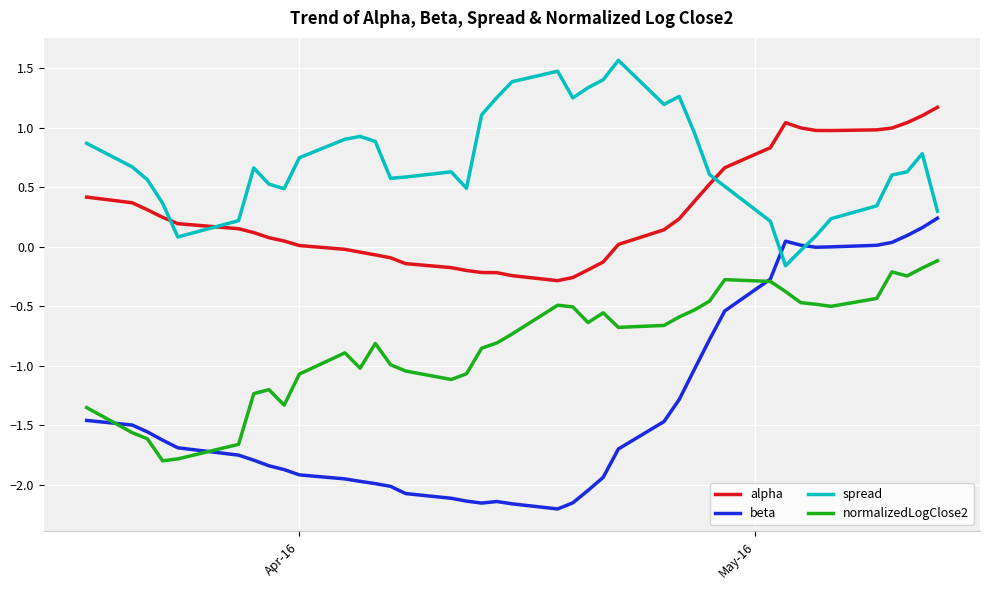

Which series has the widest spread of values?

beta